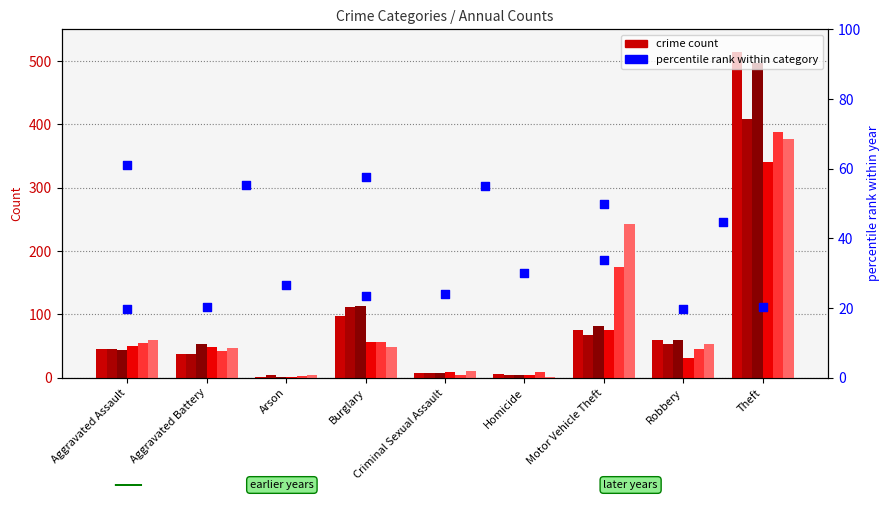

At which category is the sum across all series the highest?

Theft